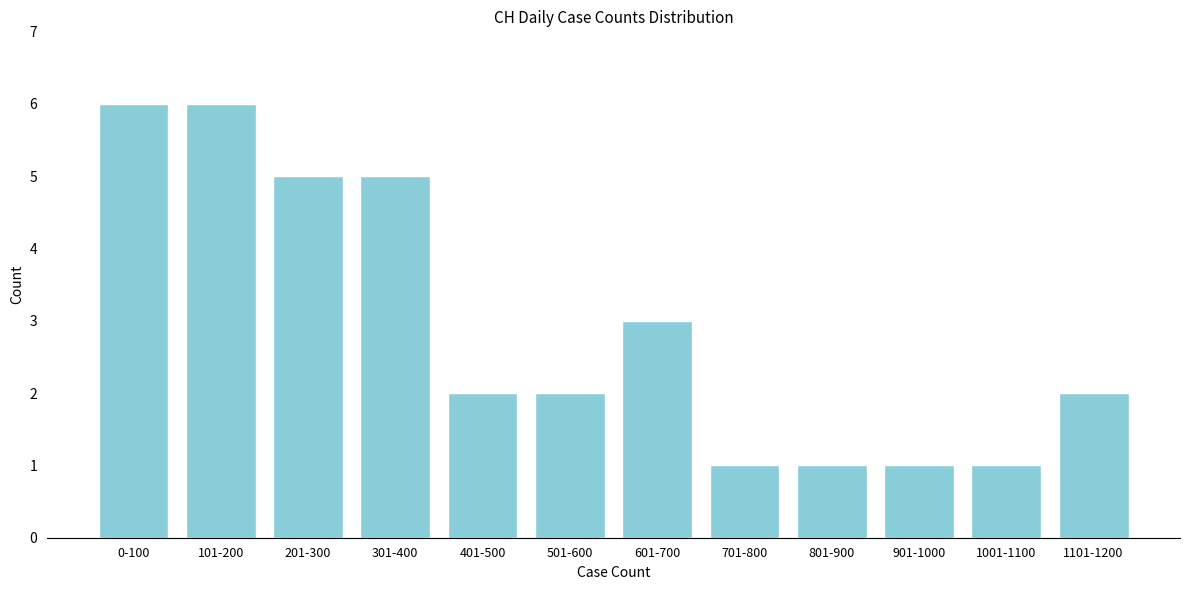

Reading left to right, transcribe all the data shown in this chart.

6	6	5	5	2	2	3	1	1	1	1	2